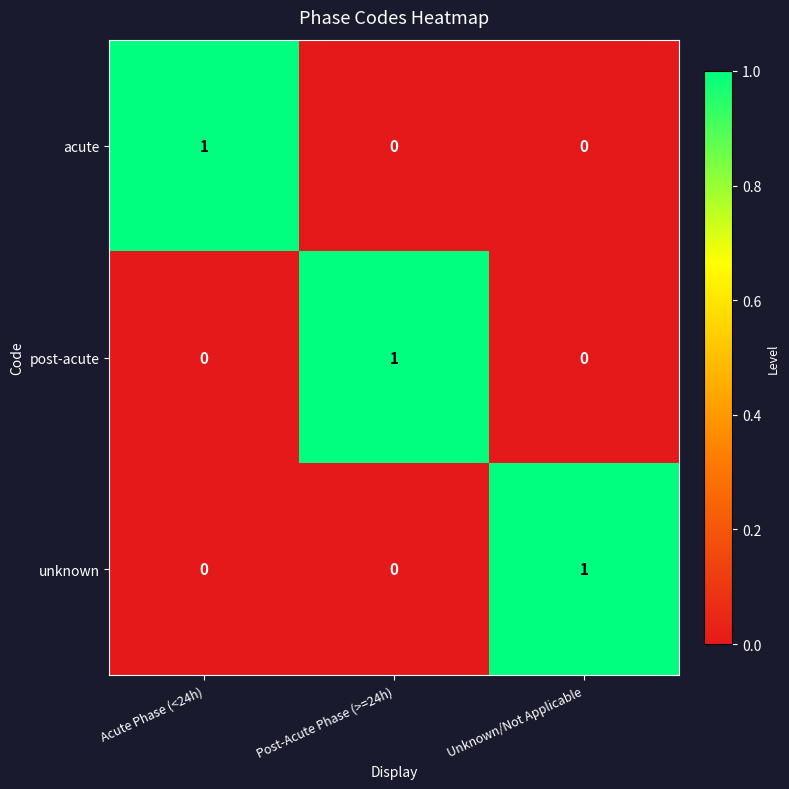

True or false: acute has a value of 2 at Acute Phase (<24h).

False